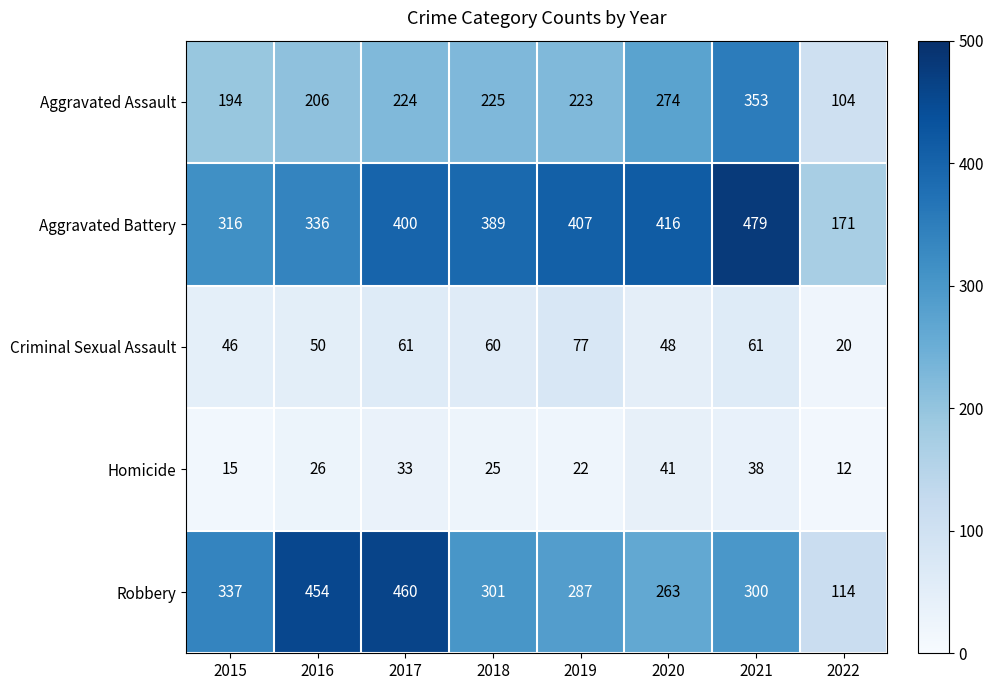

Rank the series by their maximum value, from highest to lowest.

Aggravated Battery, Robbery, Aggravated Assault, Criminal Sexual Assault, Homicide